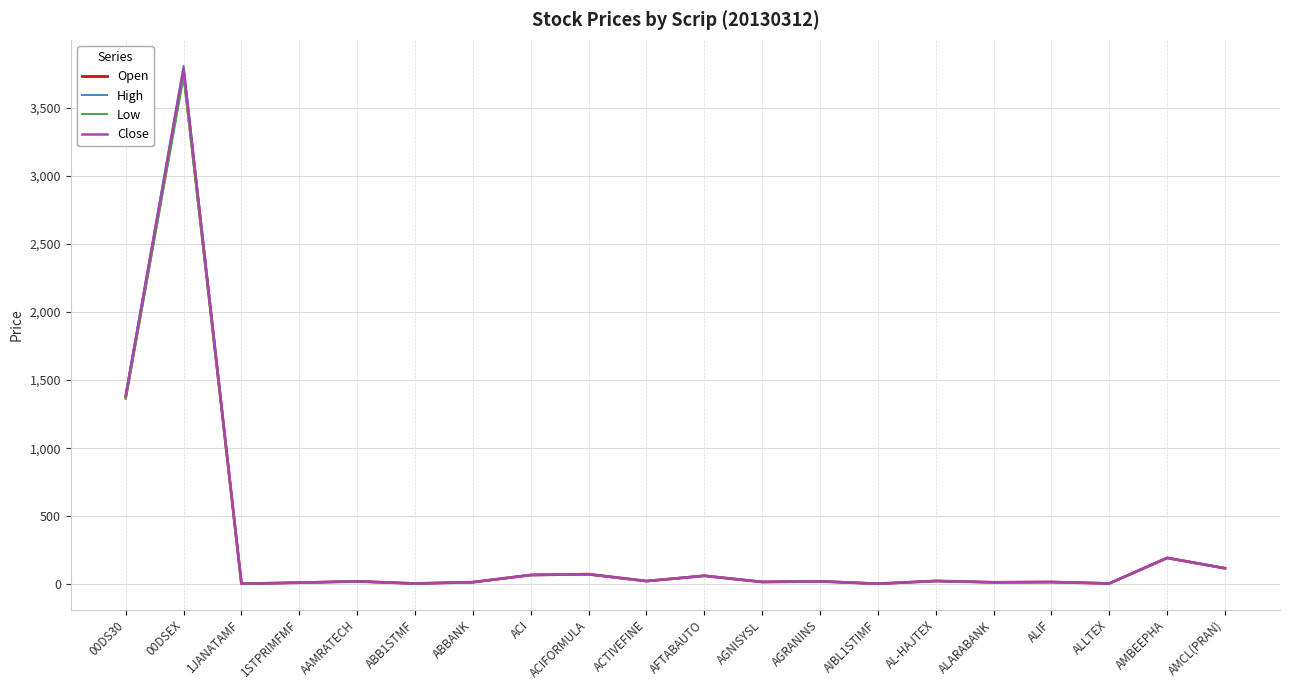

Is the value of High at ABB1STMF greater than the value of Open at 00DS30?

No